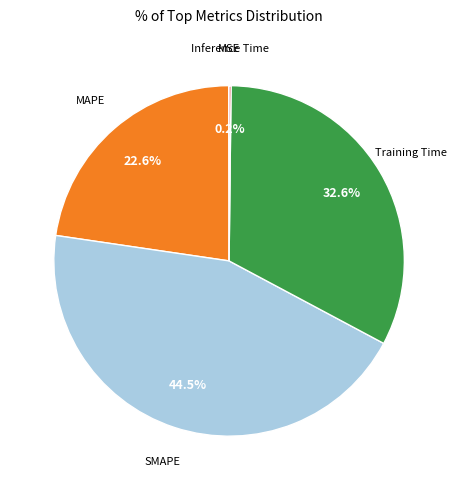

Does any single category account for the majority?

No